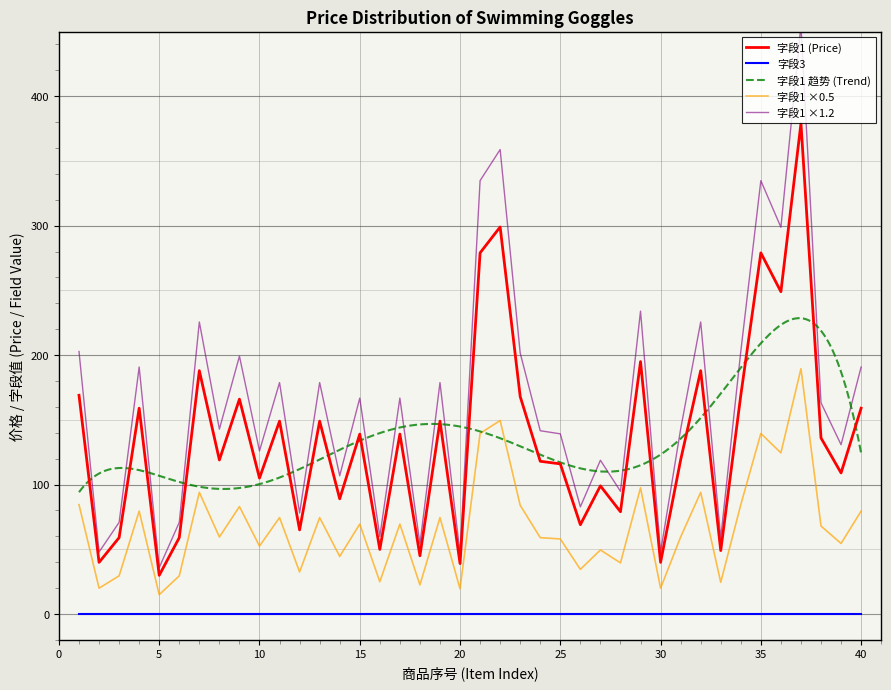

What is the difference between the maximum and minimum values?

349.1